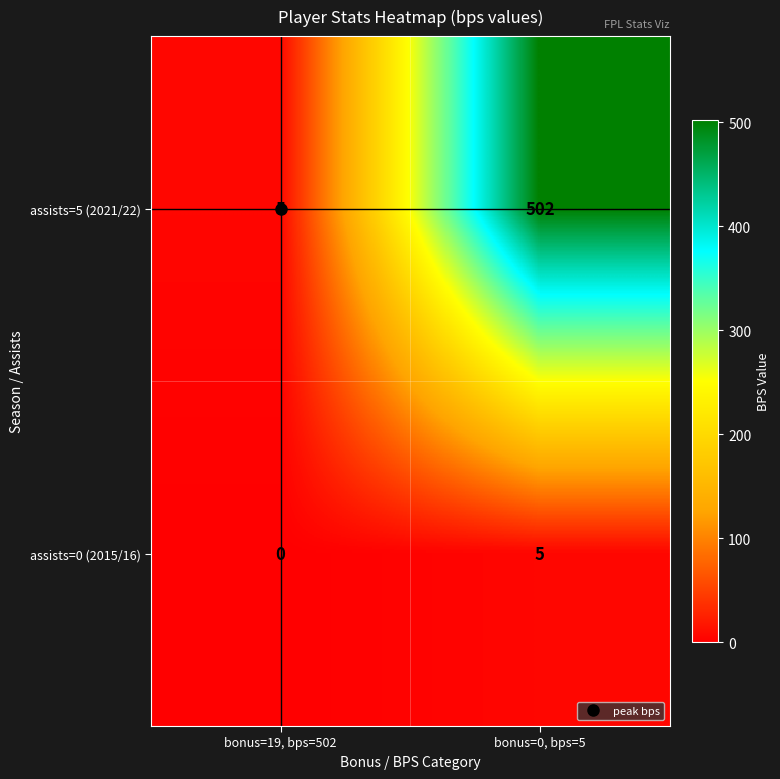

Read the assists=0 (2015/16) value at bonus=0, bps=5.

5